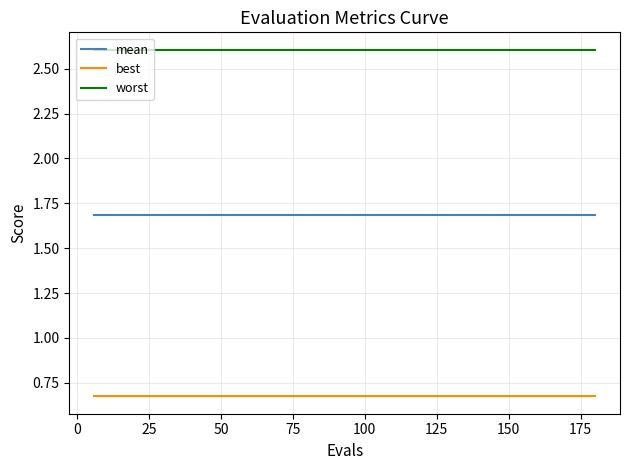

True or false: worst and mean cross at least once.

False